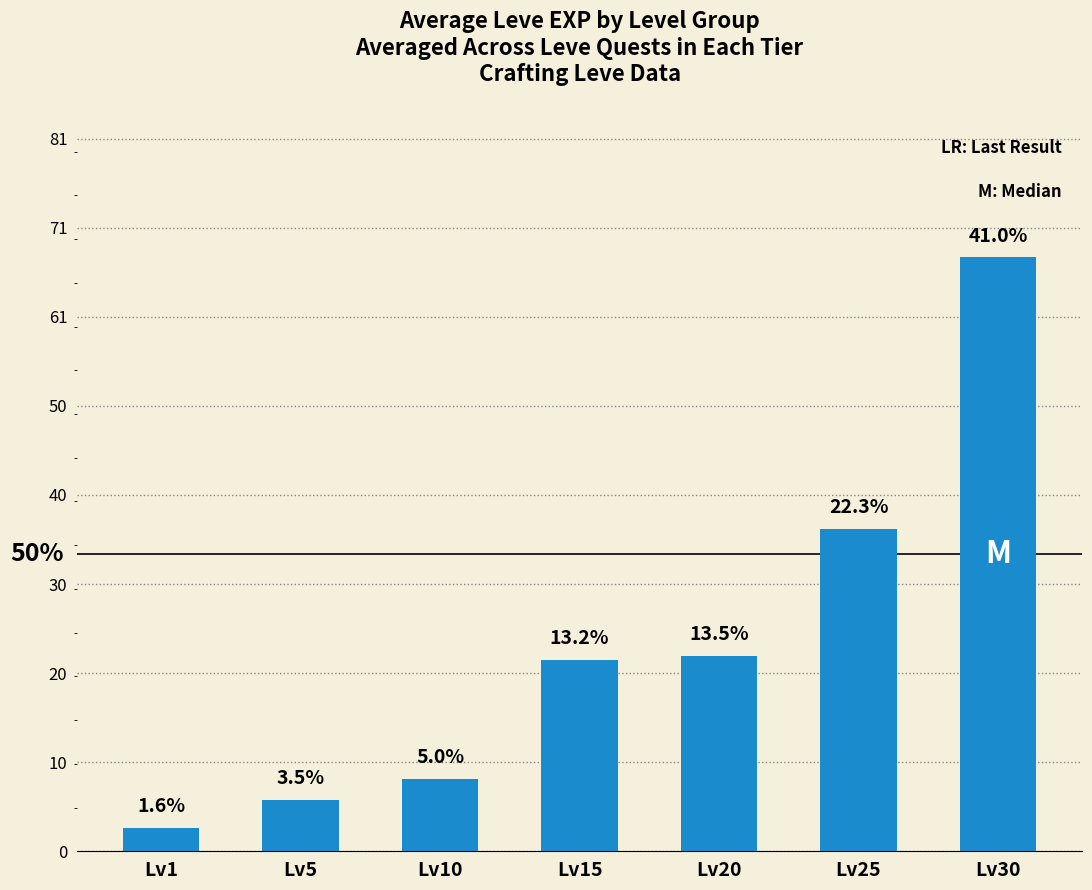

Does the chart contain any negative values?

No